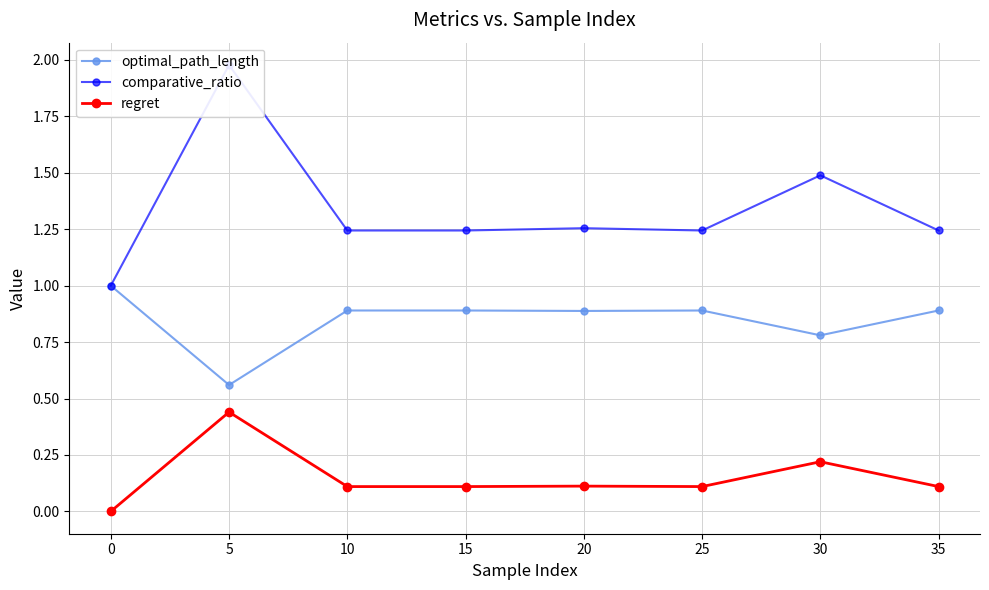

What is the value of the optimal_path_length point at the 8th from the left?

0.9